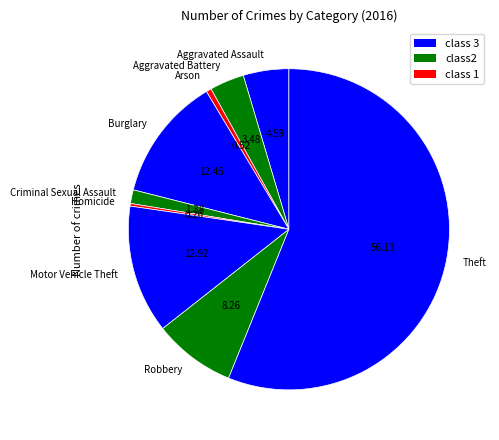

Is the sum of Theft and Aggravated Battery greater than half?

Yes